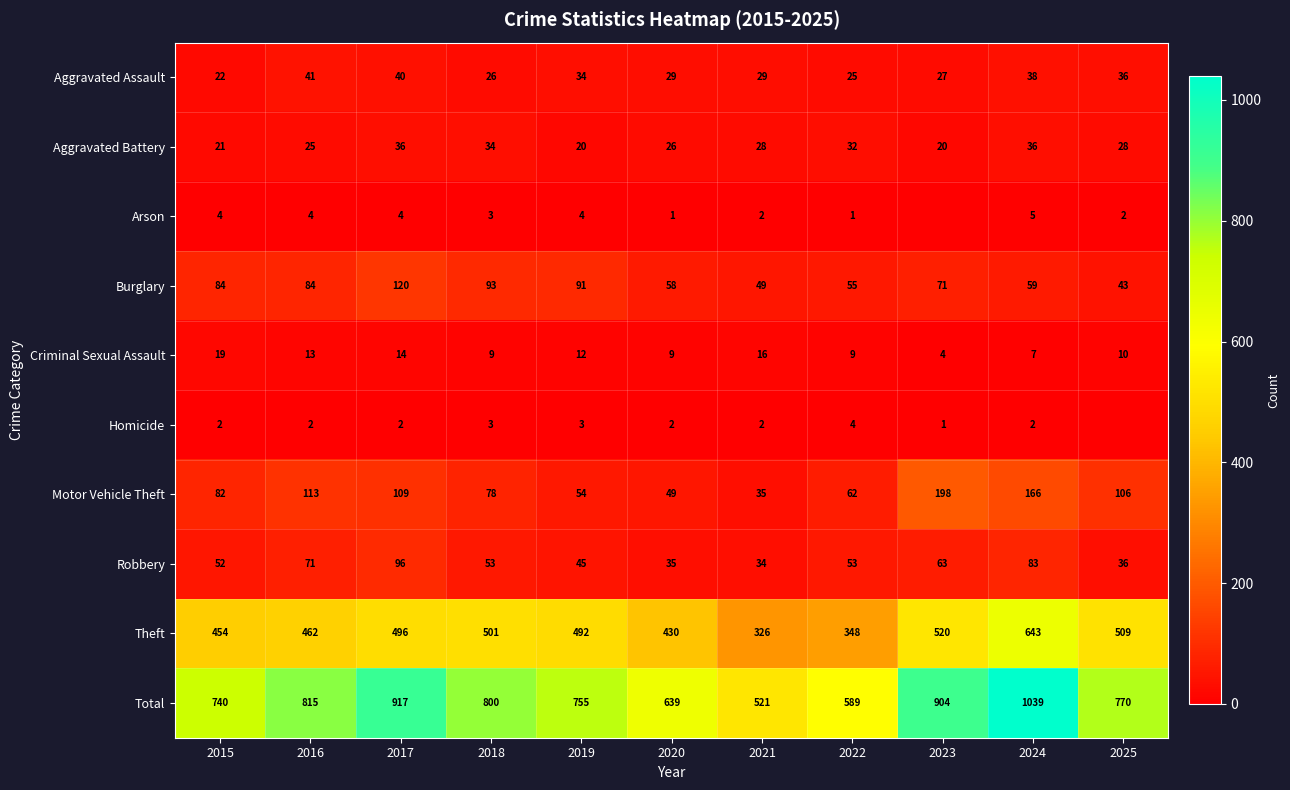

At how many categories does at least one series exceed 281?

11